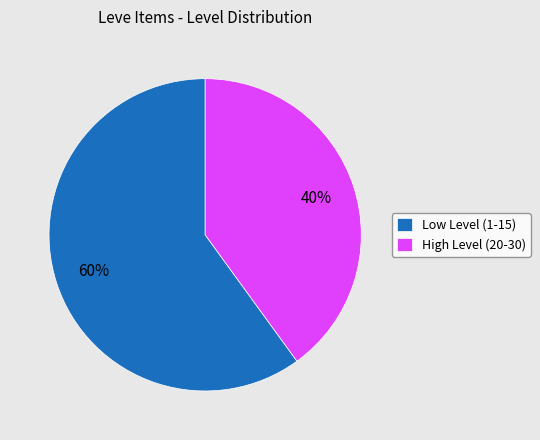

How many slices are in this pie chart?

2